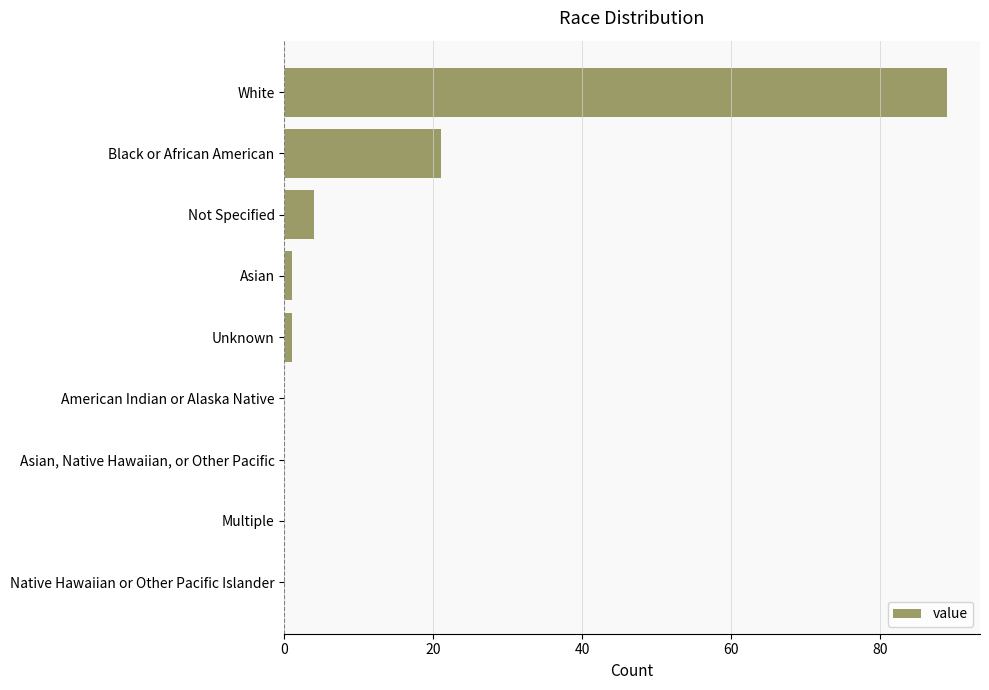

The chart shows a value of 59 at White. True or false?

False